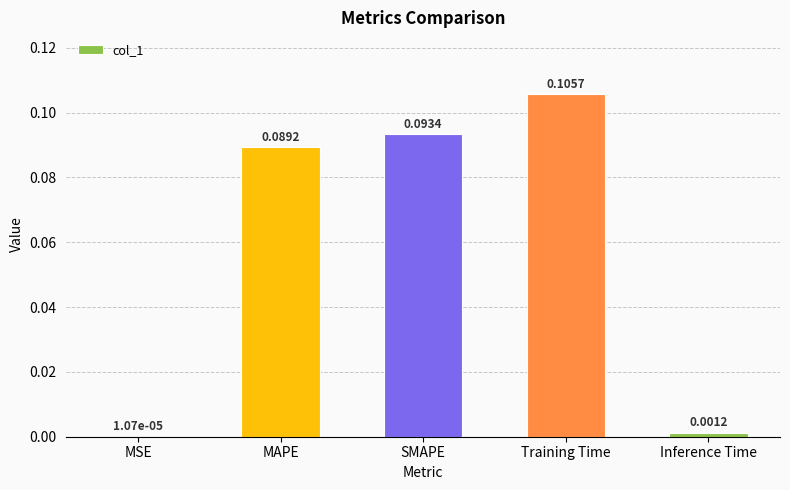

Where is the data nearest to the value 0?

MSE